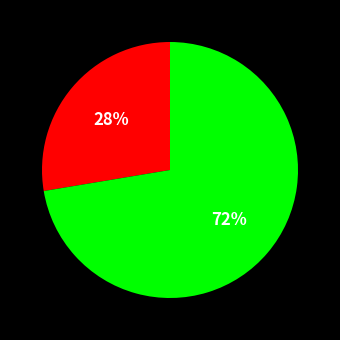

Is there a majority slice in this chart?

Yes